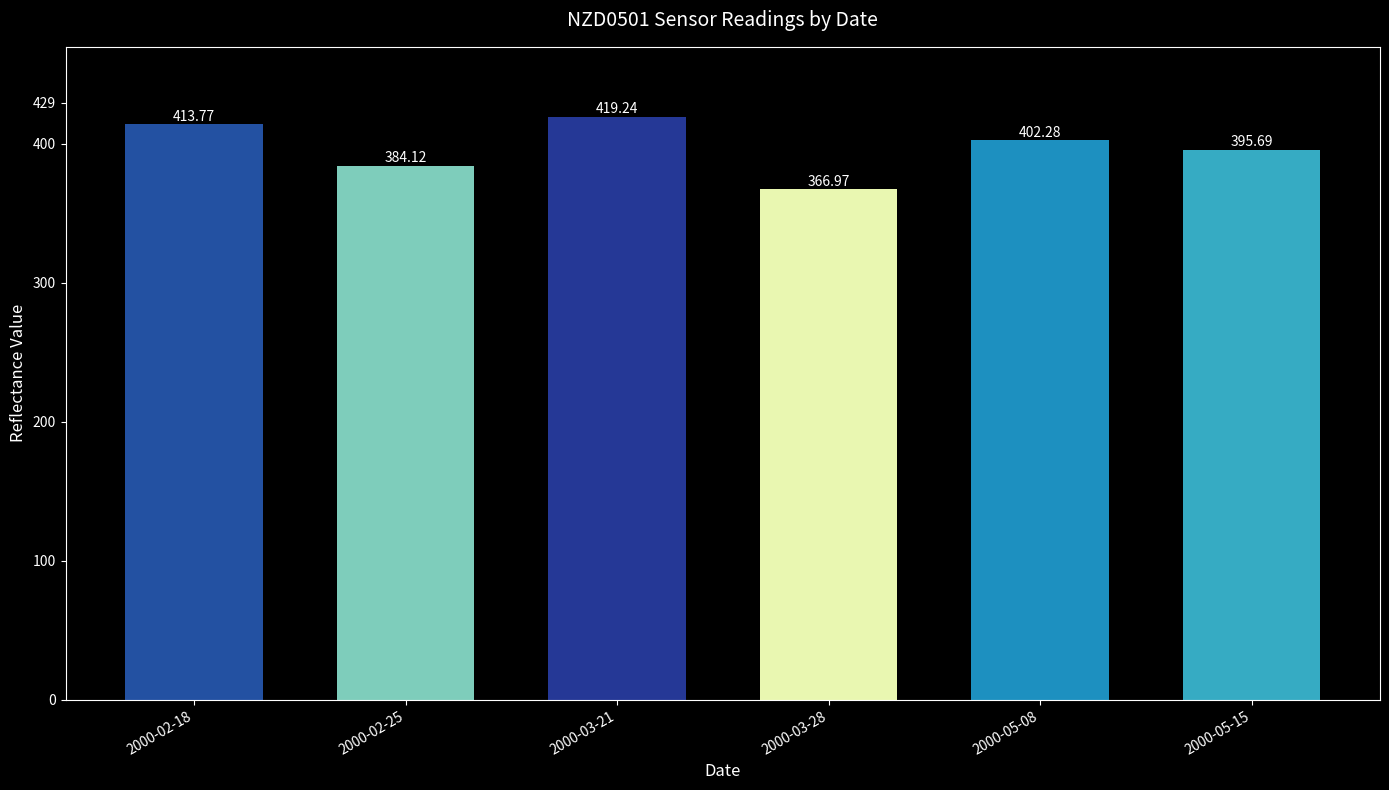

What is the change in value from 2000-02-18 to 2000-05-15?

-18.1